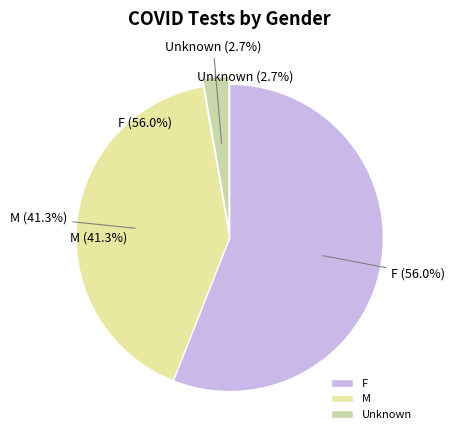

Which category has the biggest portion of the pie?

F